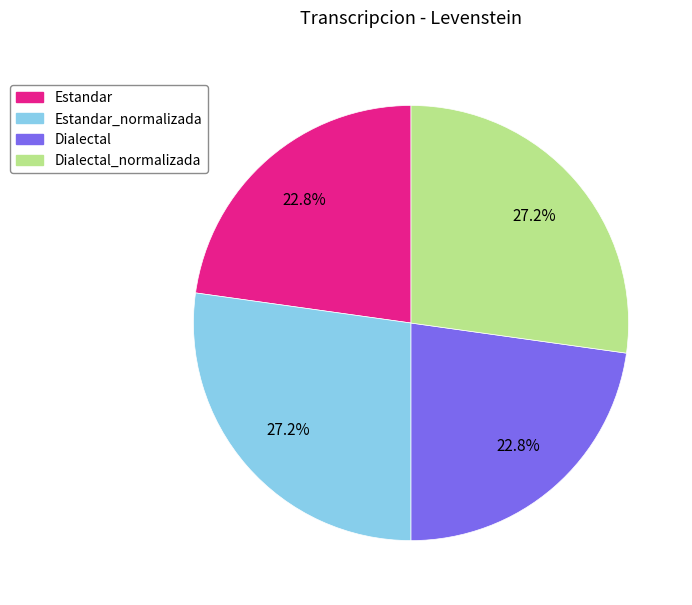

Does any single category account for the majority?

No